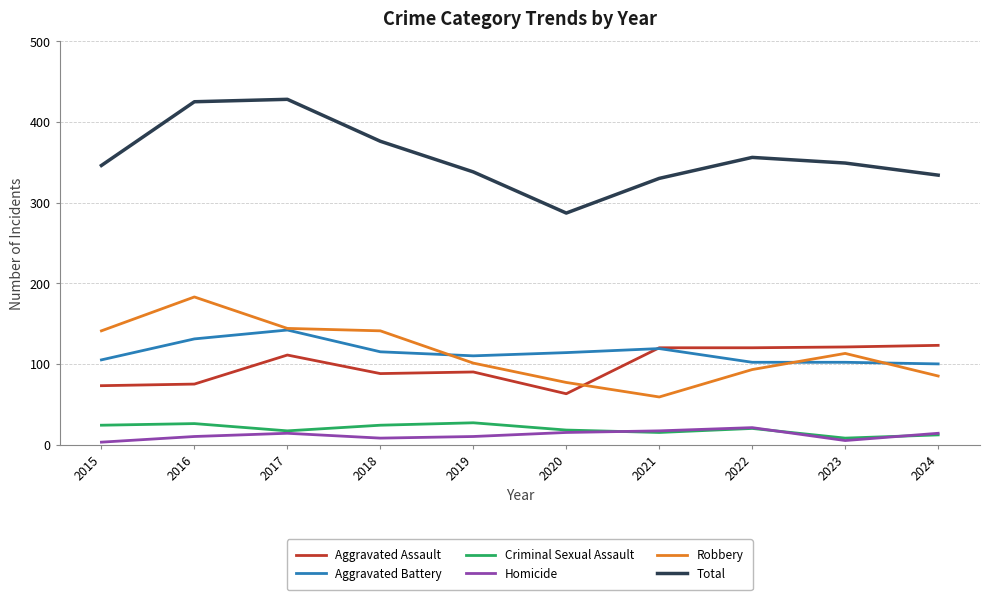

True or false: Total and Aggravated Assault cross at least once.

False